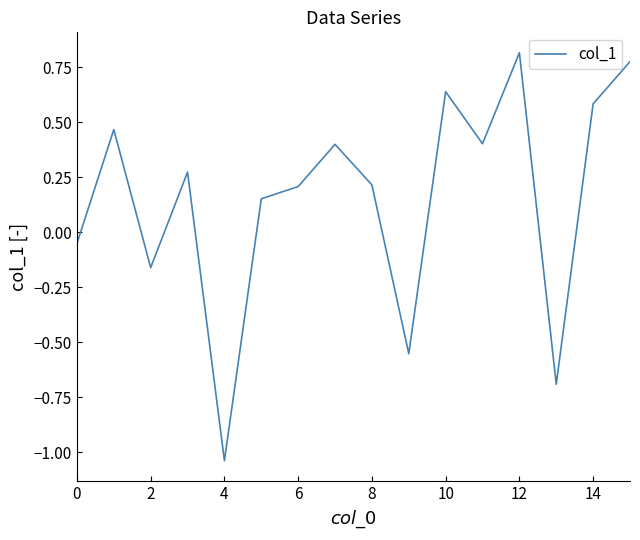

What is the difference between the maximum and minimum values?

1.9